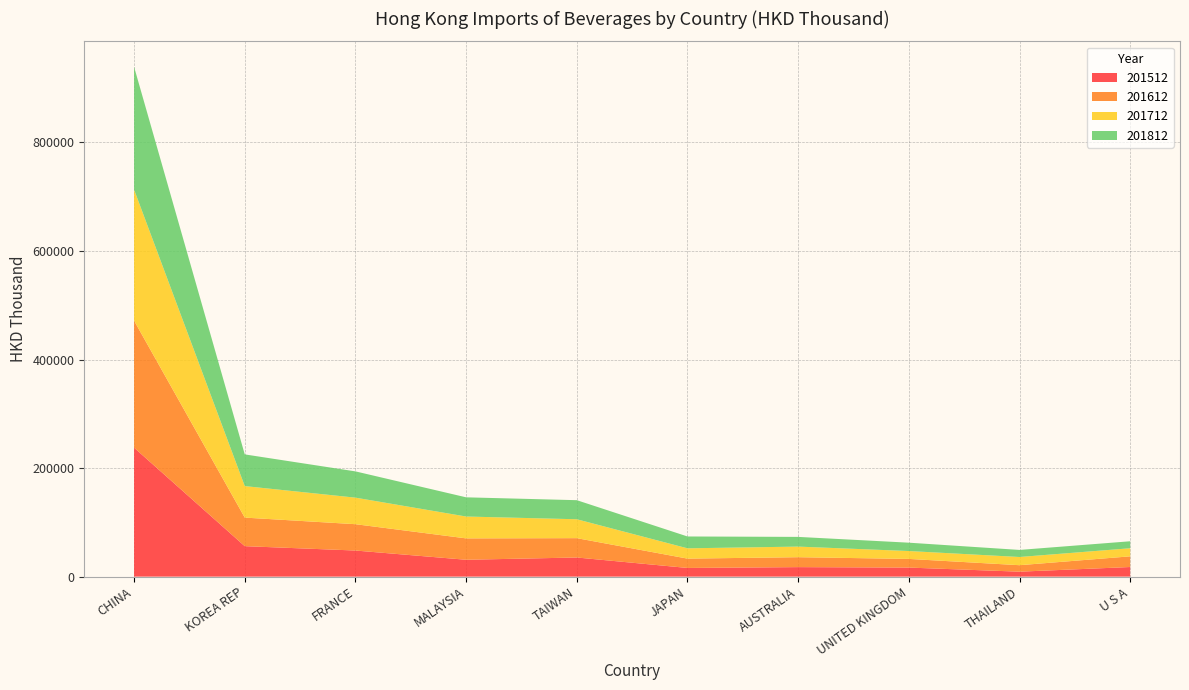

Reading right to left, extract all data points from this chart.

201512: U S A=17721.0	THAILAND=9131.7	UNITED KINGDOM=16702.1	AUSTRALIA=17518.6	JAPAN=16000.6	TAIWAN=35260.3	MALAYSIA=31084.1	FRANCE=48102.2	KOREA REP=56147.1	CHINA=237641.7
201612: U S A=19676.1	THAILAND=11925.8	UNITED KINGDOM=15945.3	AUSTRALIA=18291.4	JAPAN=17211.5	TAIWAN=35647.5	MALAYSIA=39402.0	FRANCE=48525.1	KOREA REP=52636.1	CHINA=233970.2
201712: U S A=14896.5	THAILAND=15127.8	UNITED KINGDOM=14520.6	AUSTRALIA=19532.3	JAPAN=18964.0	TAIWAN=34814.4	MALAYSIA=40280.1	FRANCE=48912.9	KOREA REP=58063.3	CHINA=241459.4
201812: U S A=12874.9	THAILAND=13034.8	UNITED KINGDOM=15398.0	AUSTRALIA=17880.0	JAPAN=21829.3	TAIWAN=35144.5	MALAYSIA=35369.0	FRANCE=48412.2	KOREA REP=58402.7	CHINA=226287.6